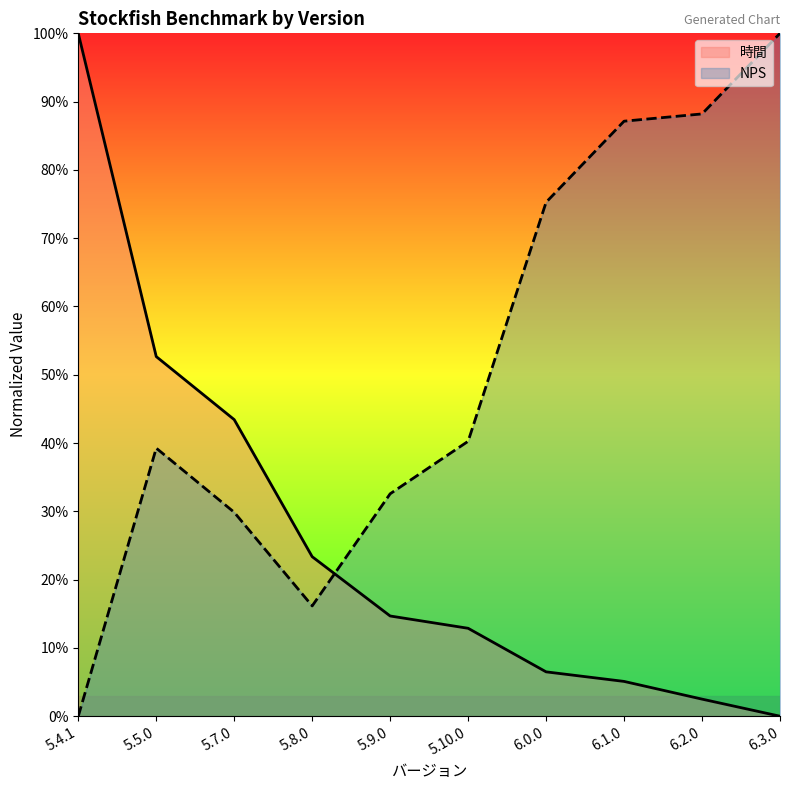

What is the label of the 1st point from the right?

6.3.0